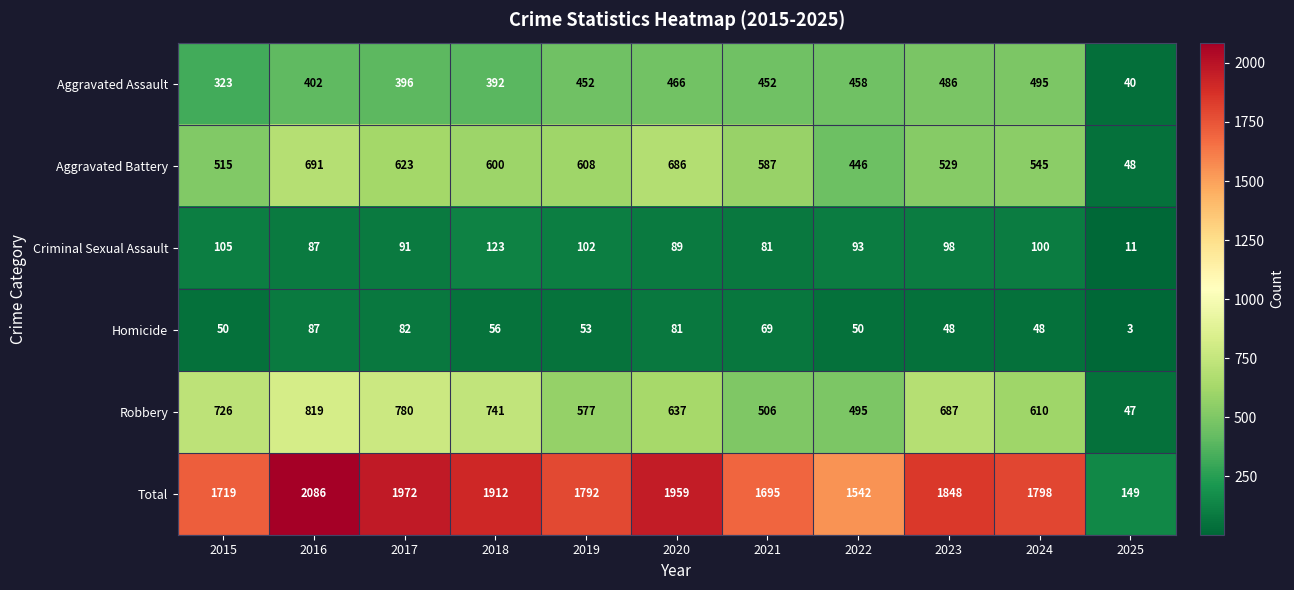

What is the lowest value of the Aggravated Battery series?

48